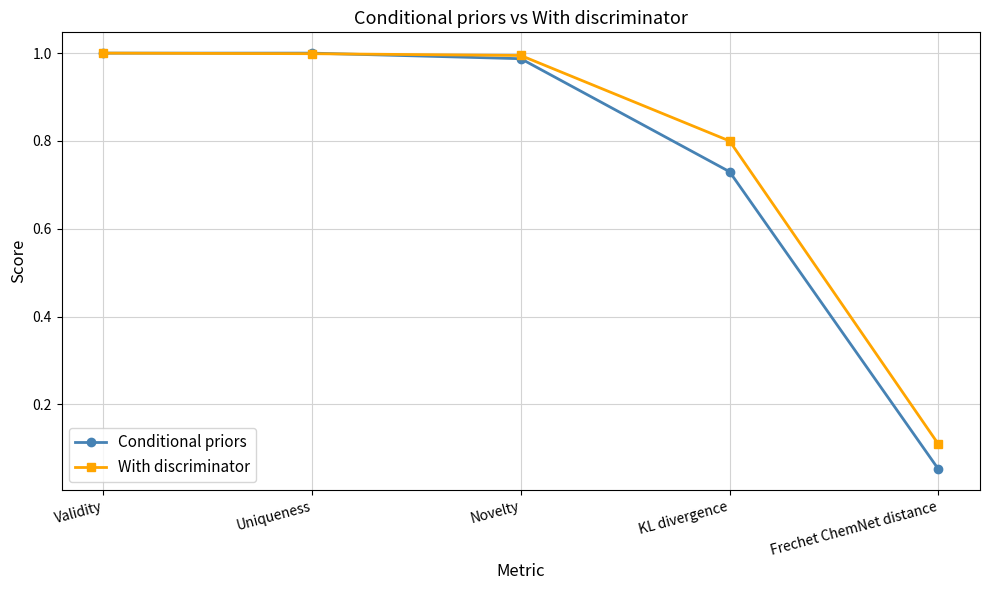

Which category has the lowest value across all series?

Frechet ChemNet distance